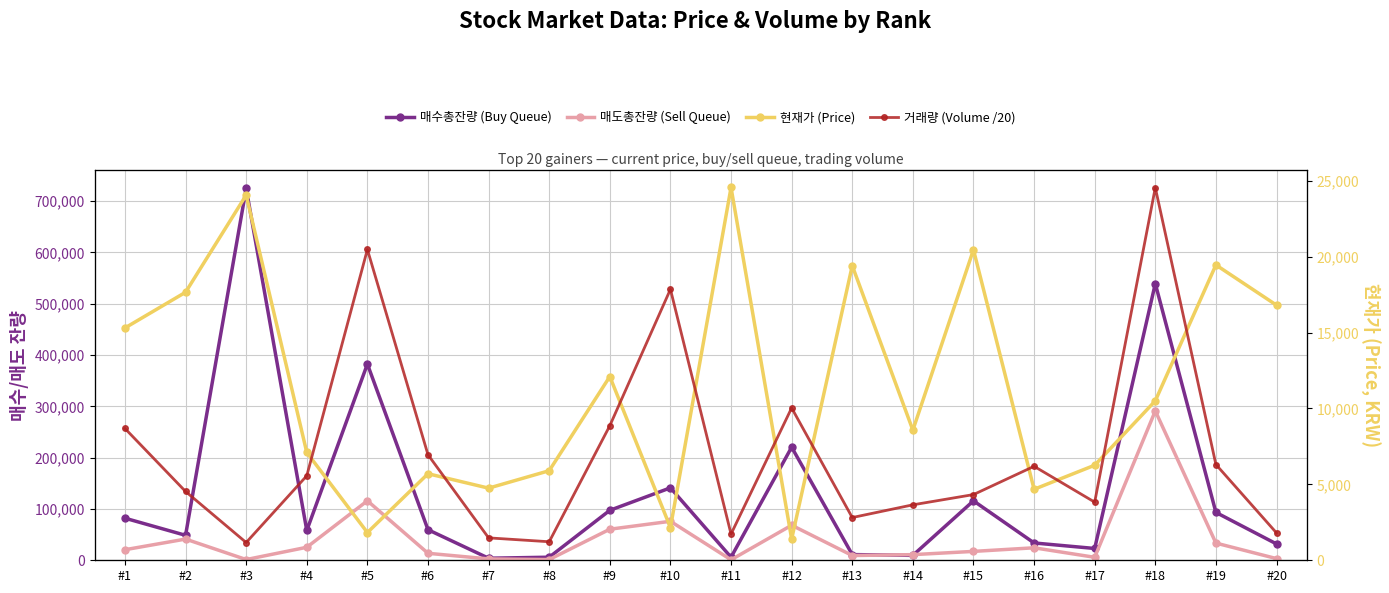

Is this an area chart (filled region under the line)?

No